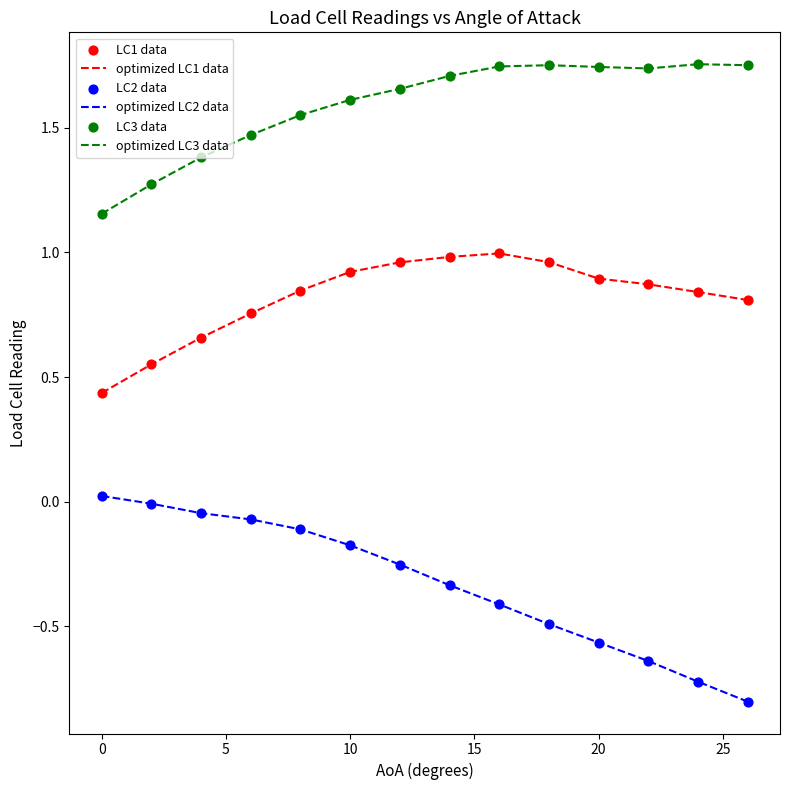

Which series has the largest total across all categories?

optimized LC3 data